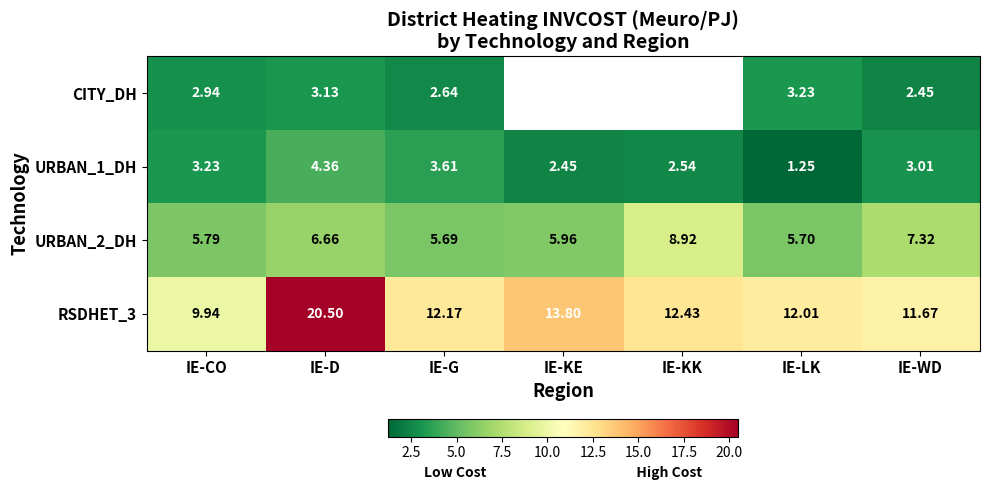

Rank the categories by RSDHET_3 value from highest to lowest.

IE-D, IE-KE, IE-KK, IE-G, IE-LK, IE-WD, IE-CO